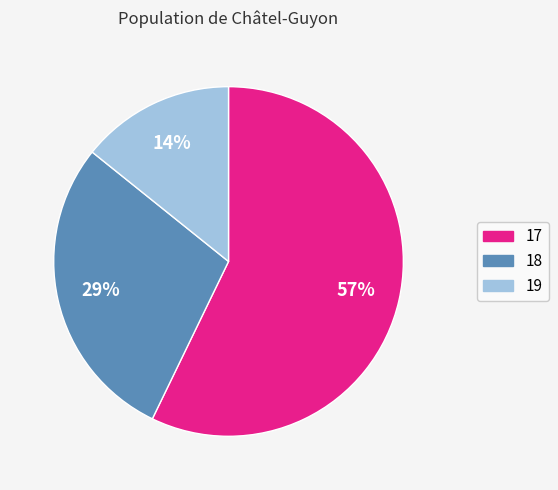

To the nearest percent, what percentage of the pie is 18?

29%